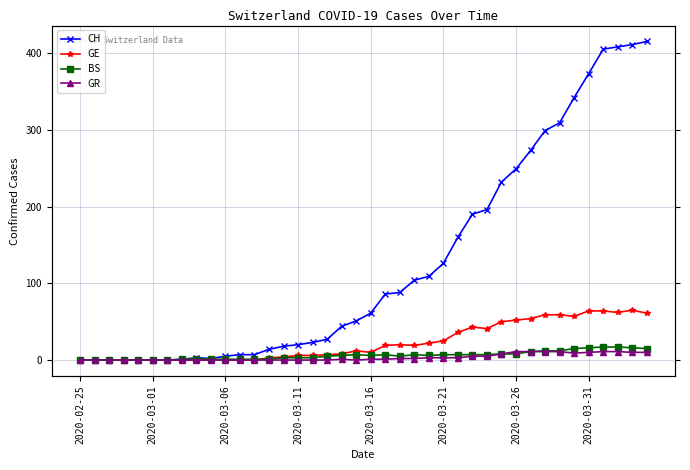

What is the value of the GE point at the 38th from the left?

62